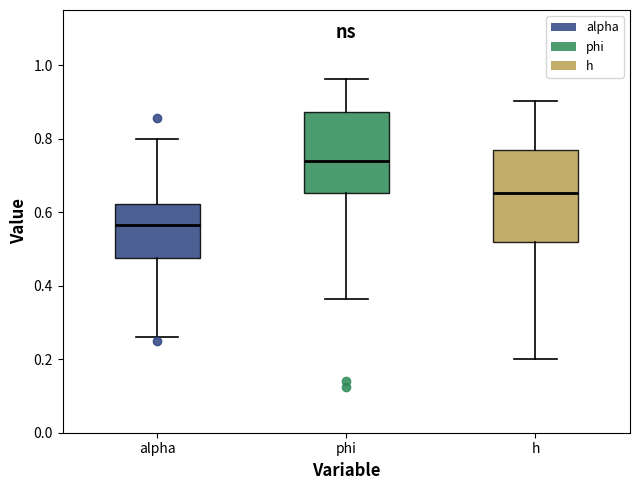

Reading left to right, read every box against the y-axis: the position of its median line, the range the box covers, and the ends of its whiskers. The values are not printed on the chart, so give them approximately, as read against the axis.

alpha: median 0.56, box 0.48 to 0.62, whiskers 0.26 to 0.80
phi: median 0.74, box 0.66 to 0.88, whiskers 0.36 to 0.96
h: median 0.66, box 0.52 to 0.76, whiskers 0.20 to 0.90